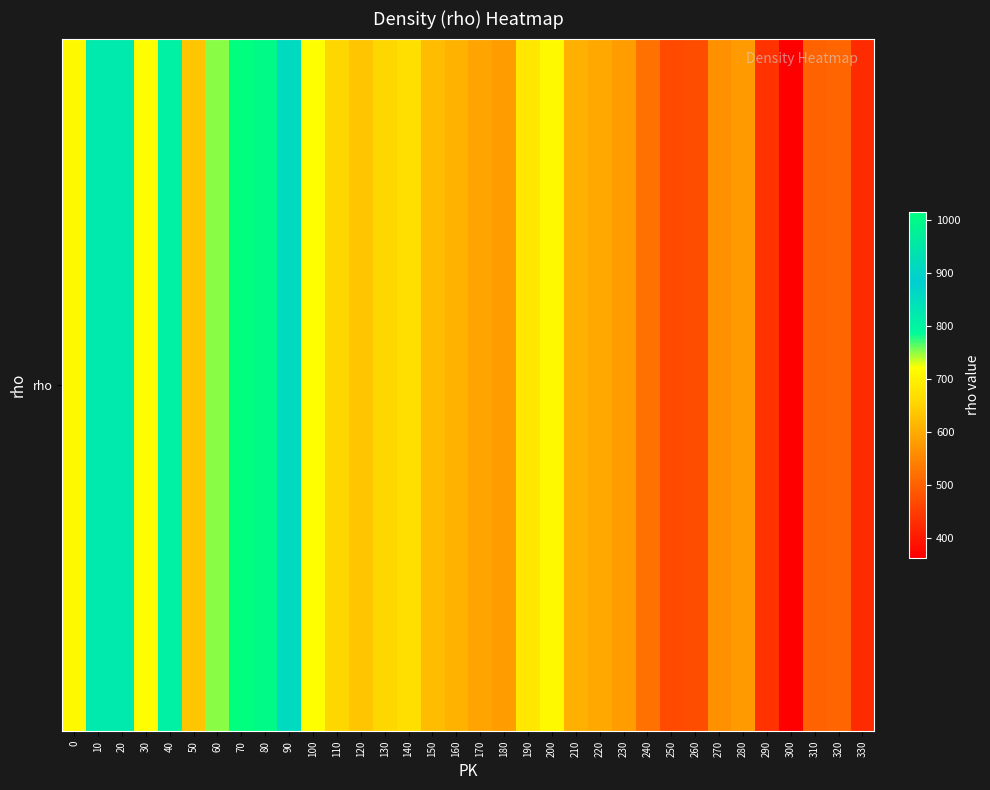

Rank the categories by value from lowest to highest.

300, 330, 290, 250, 260, 310, 320, 240, 270, 280, 180, 230, 170, 220, 210, 160, 150, 50, 120, 110, 130, 140, 190, 200, 0, 100, 30, 60, 40, 10, 20, 90, 80, 70